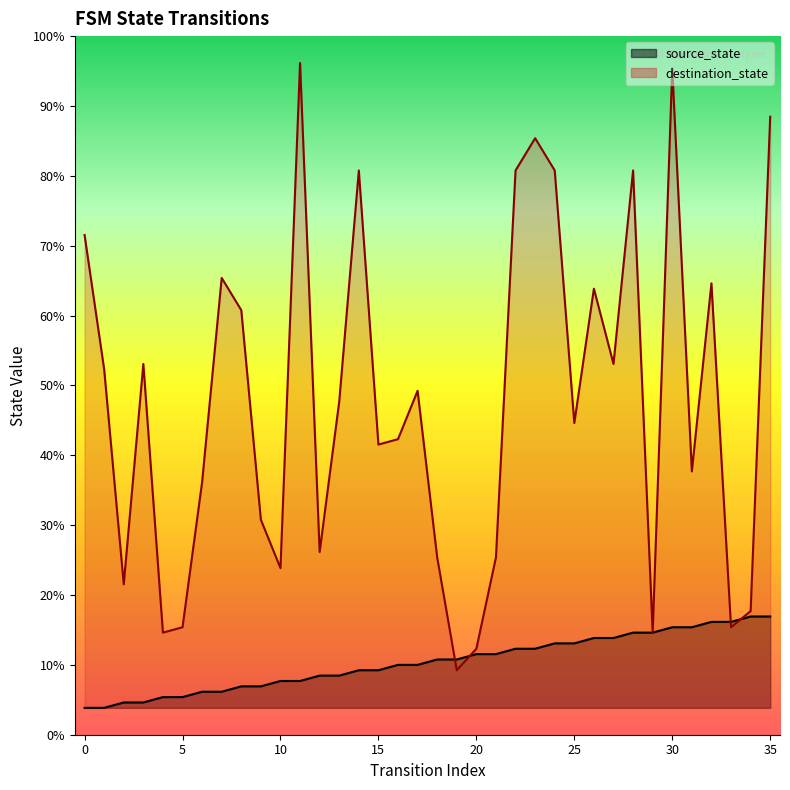

At 10, list the series in order from largest to smallest.

destination_state, source_state